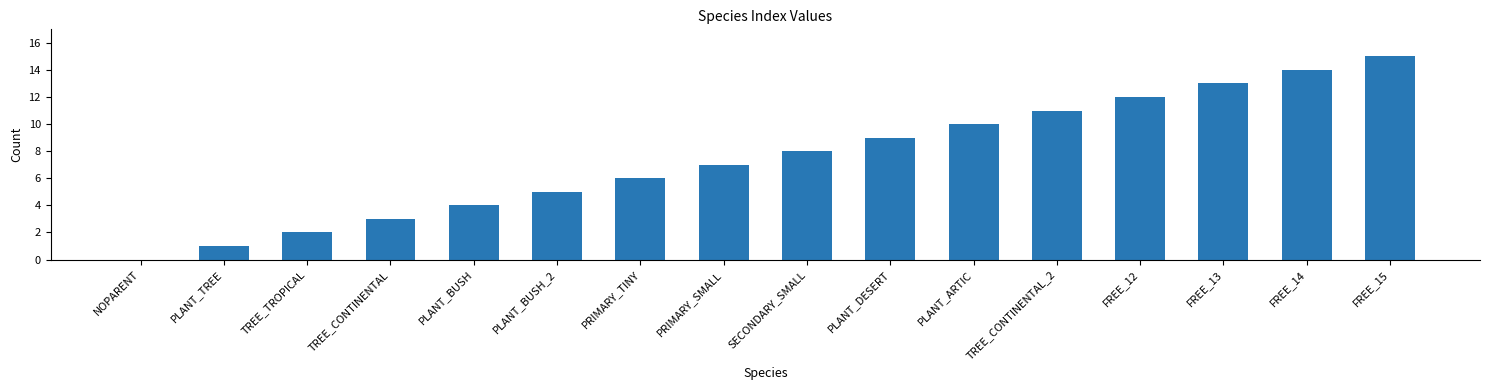

Approximately how many times larger is the value at FREE_12 compared to FREE_15?

0.8